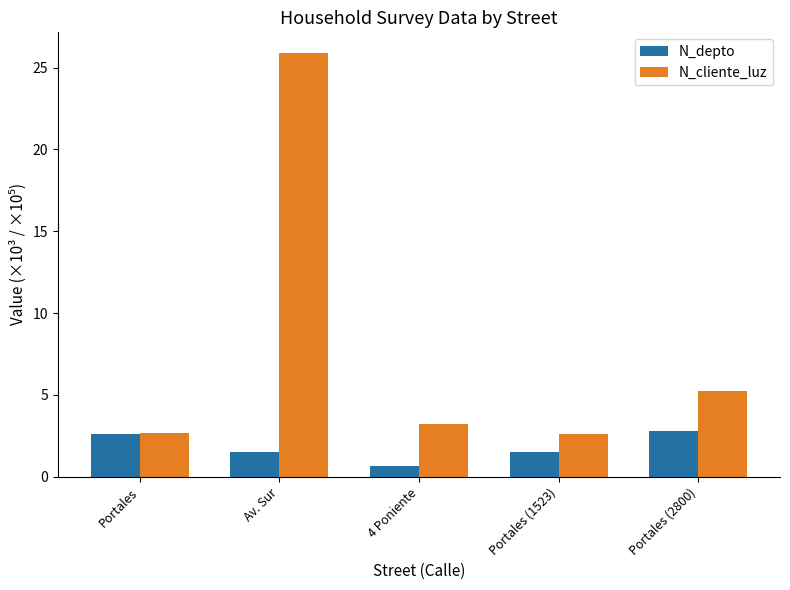

How many data points in N_cliente_luz are above 3?

3